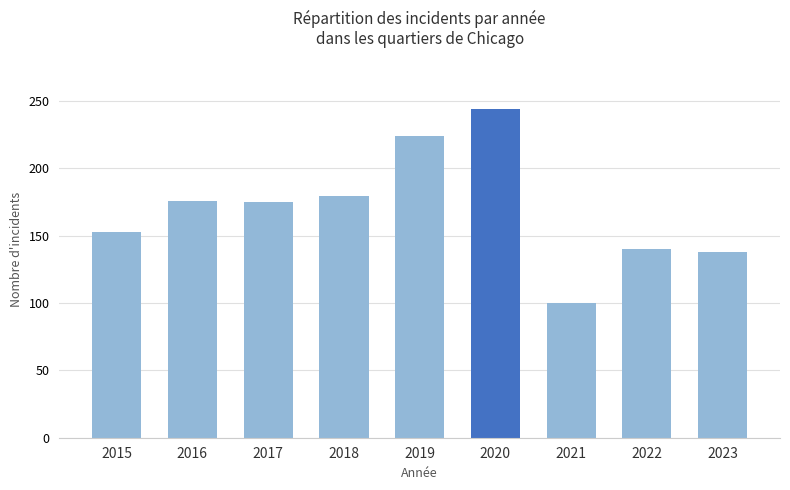

What is the difference between the values at 2017 and 2023?

37